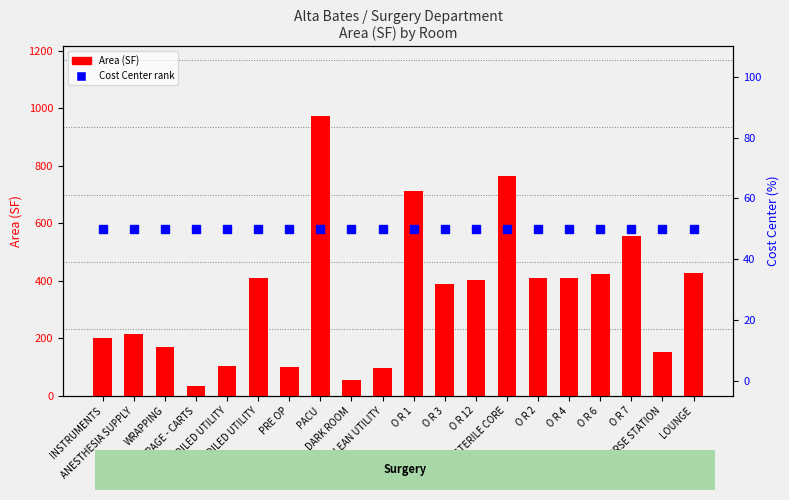

The Cost Center rank series shows 50.0 at SOILED UTILITY. True or false?

True